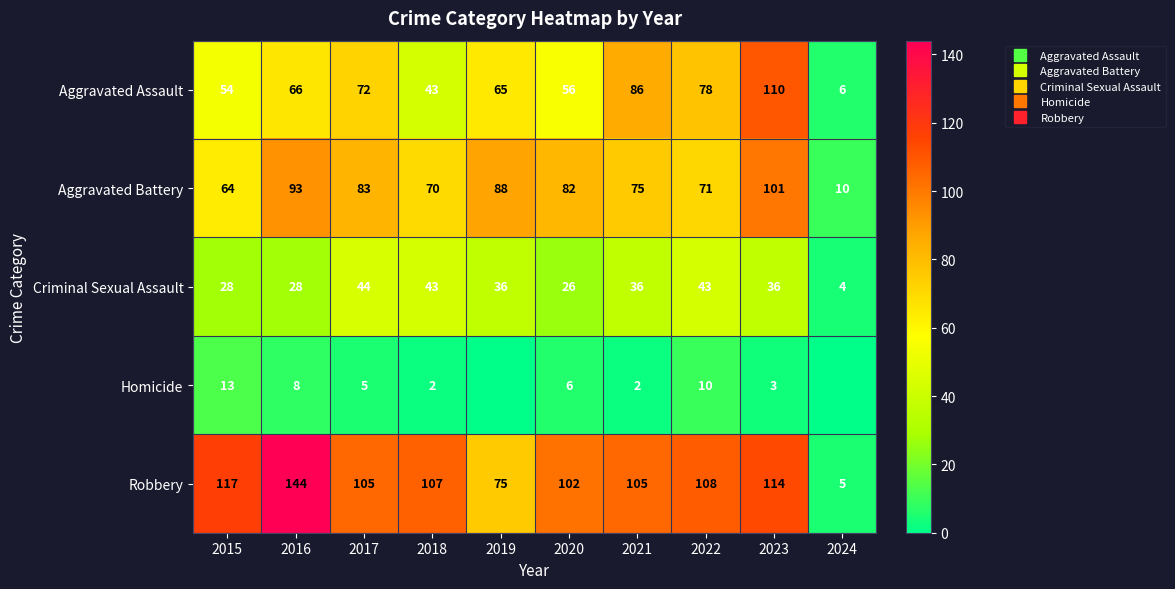

Which has a higher value, 2018 or 2016?

2016